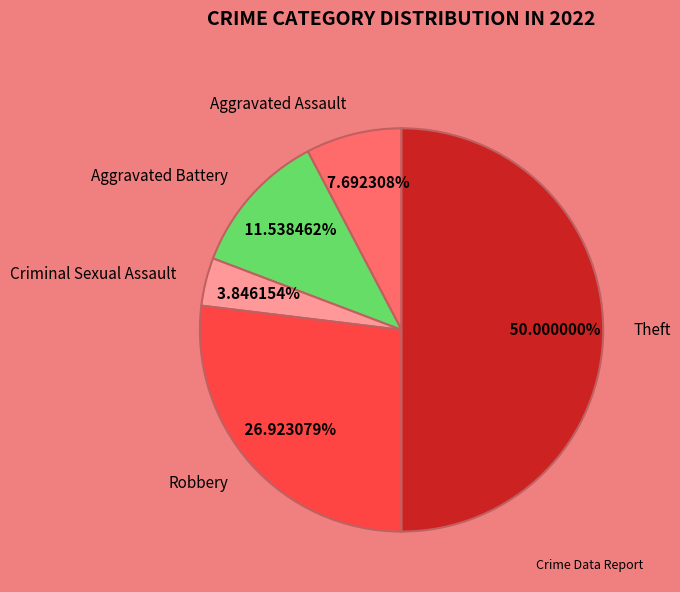

What percentage is the Criminal Sexual Assault slice, to the nearest percent?

4%